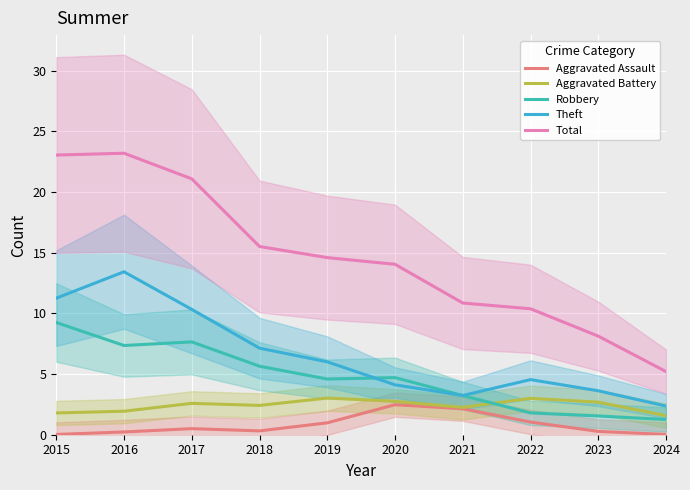

At which category is the sum across all series the highest?

2016